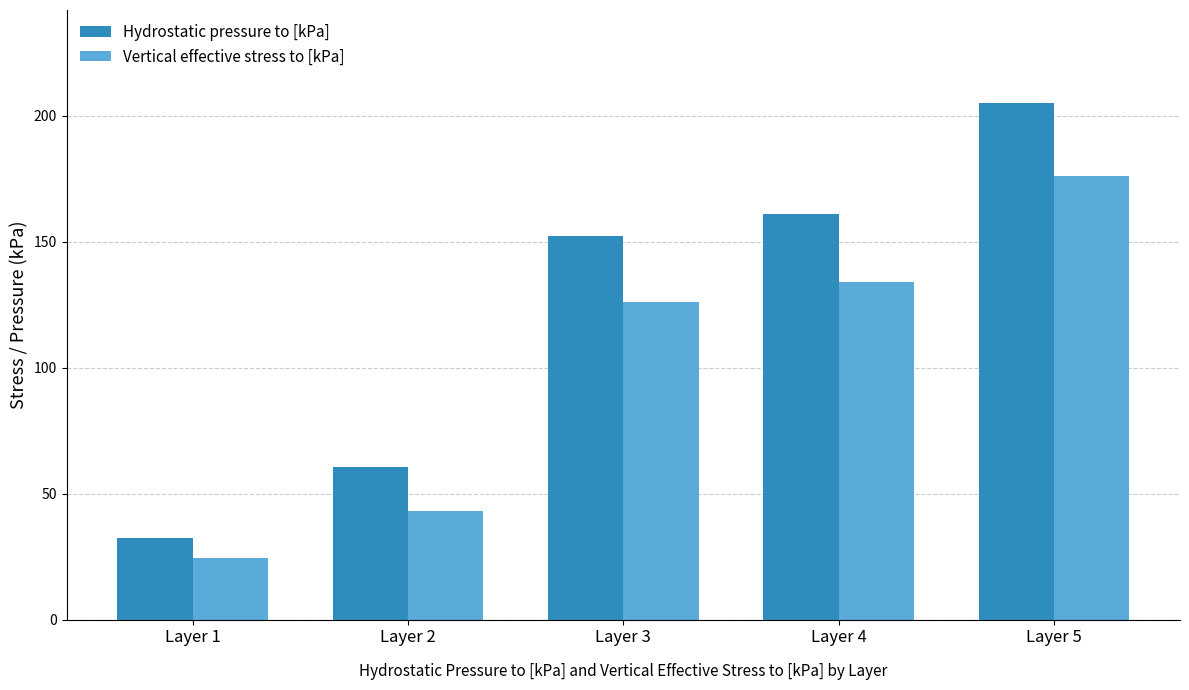

Is the value of Hydrostatic pressure to [kPa] at Layer 2 greater than the value of Vertical effective stress to [kPa] at Layer 5?

No